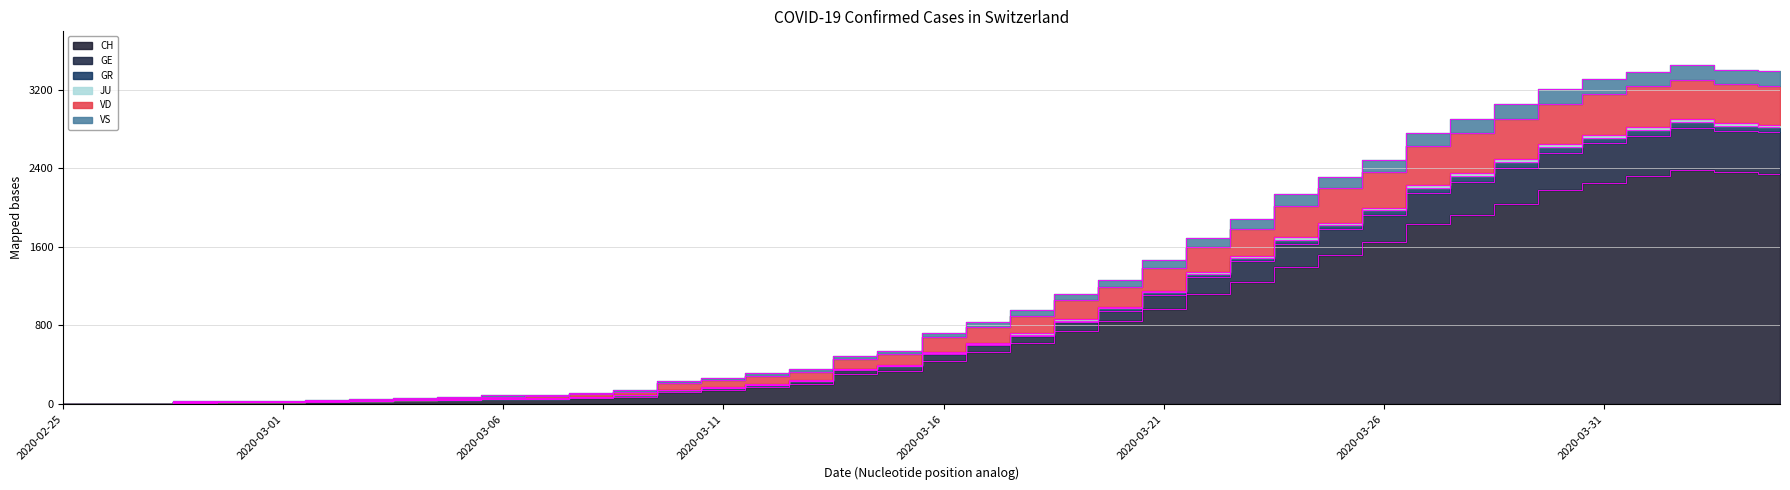

The GE series shows 18 at 2020-02-29. True or false?

True